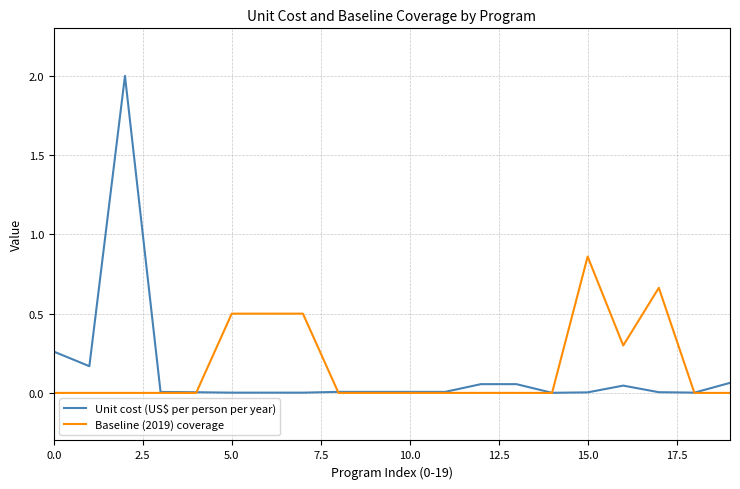

Which series has the widest spread of values?

Unit cost (US$ per person per year)